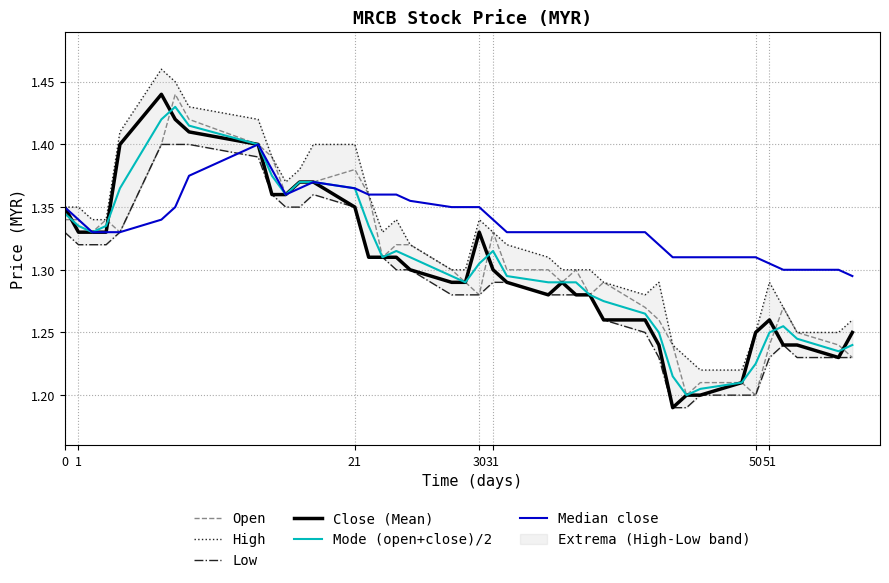

Which has a higher value, 23 or 15?

15